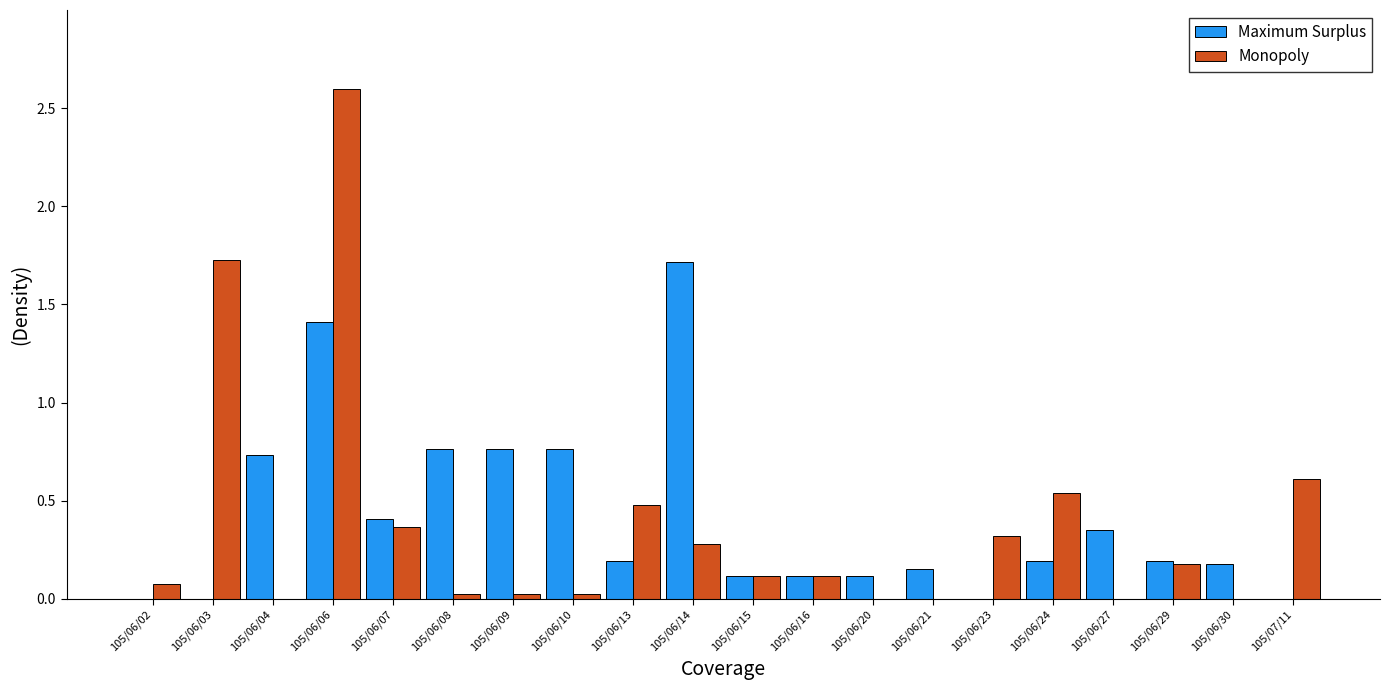

Which series has the largest range (max minus min)?

Monopoly